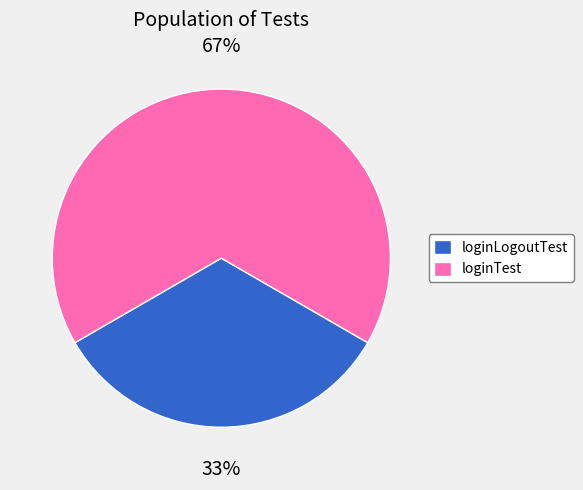

Rank the categories by value from highest to lowest.

loginTest, loginLogoutTest